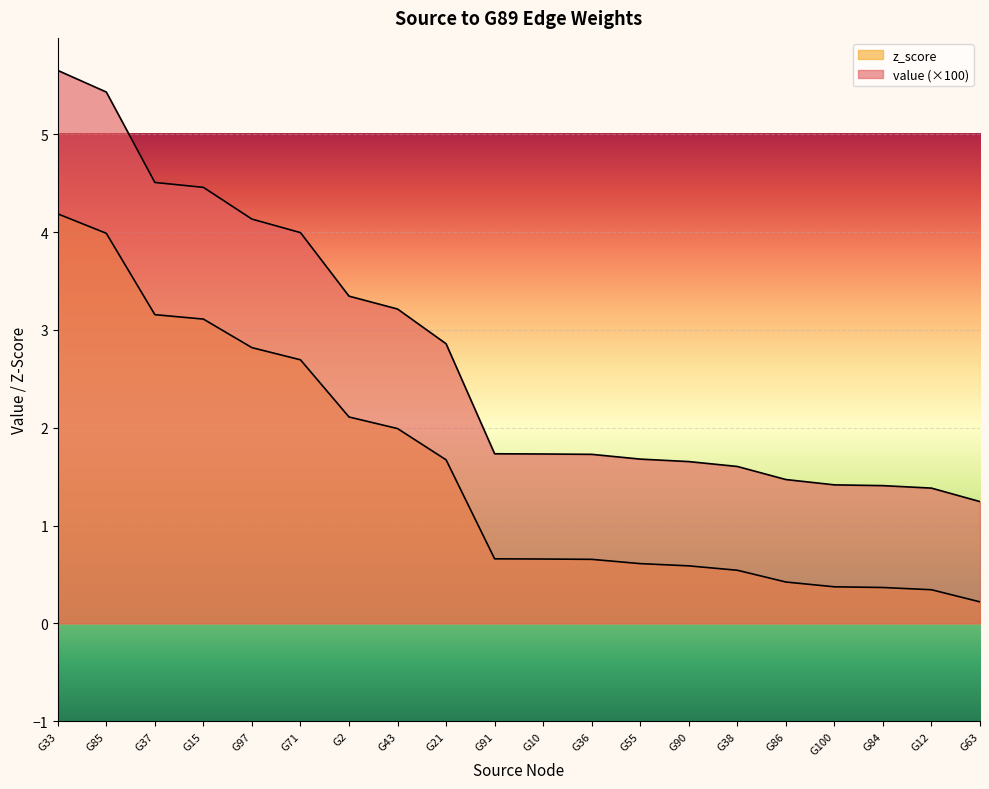

True or false: value and z_score intersect in this chart.

False